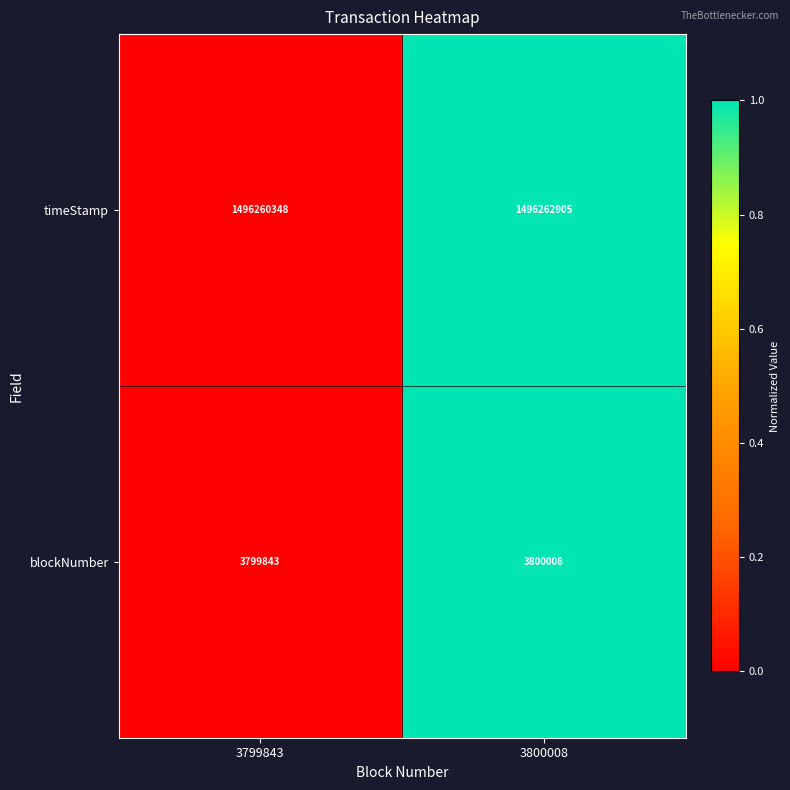

What is the sum of the timeStamp values at 3799843 and 3800008?

2992523253